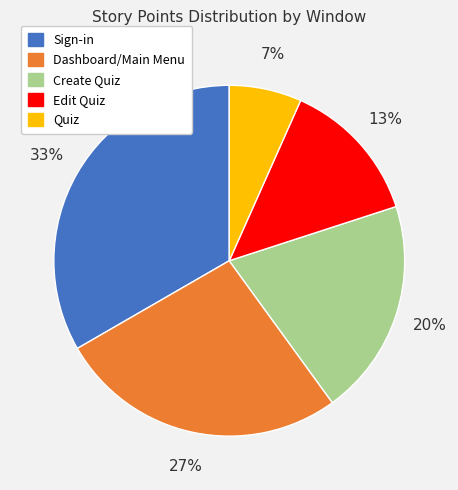

Between Edit Quiz and Create Quiz, which is larger?

Create Quiz